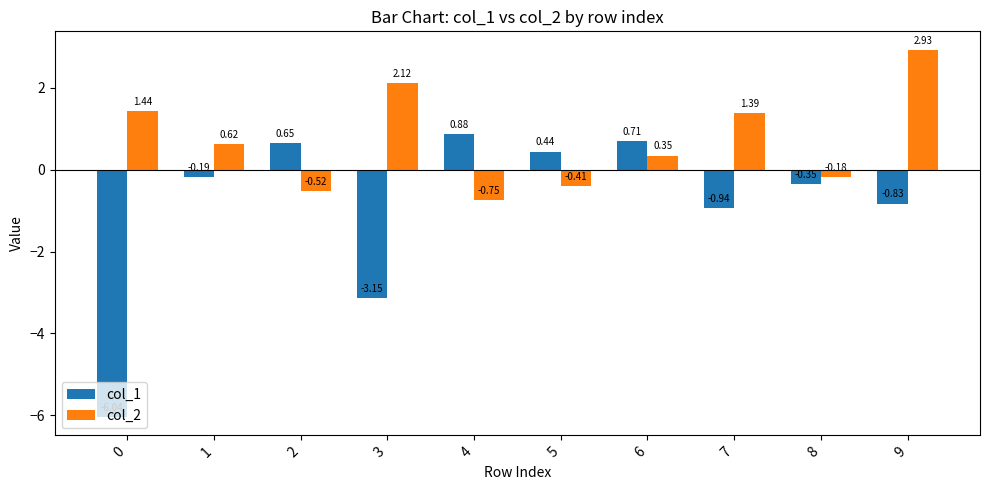

At 9, list the series in order from smallest to largest.

col_1, col_2